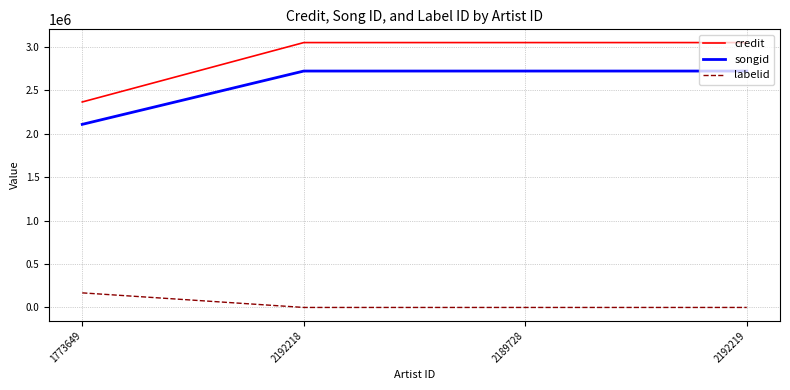

Rank the series by their maximum value, from lowest to highest.

labelid, songid, credit